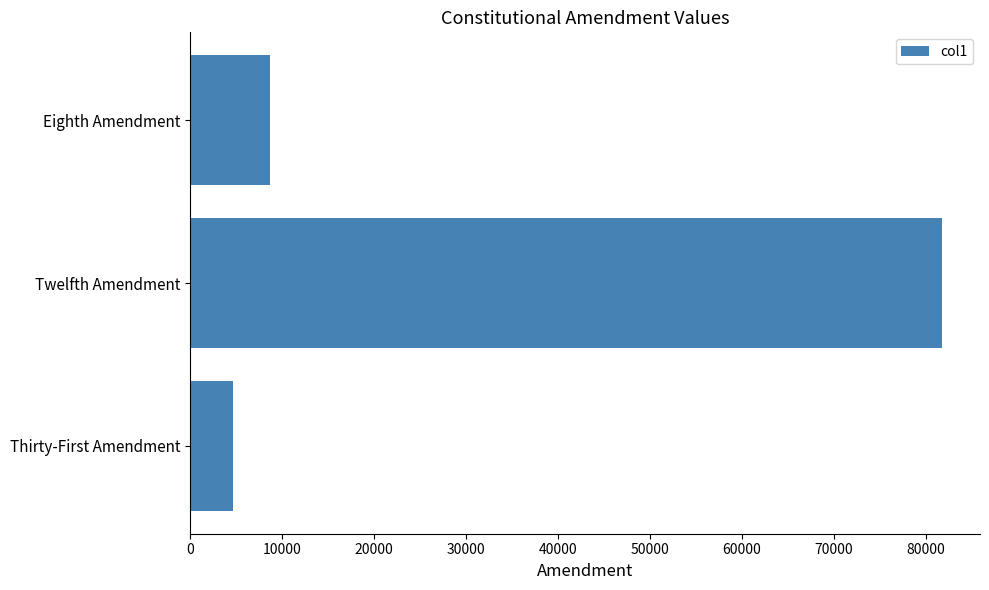

List the labels in order of value, largest first.

Twelfth Amendment, Eighth Amendment, Thirty-First Amendment